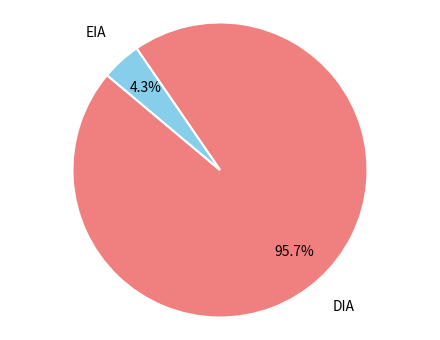

Count the number of slices in the pie.

2